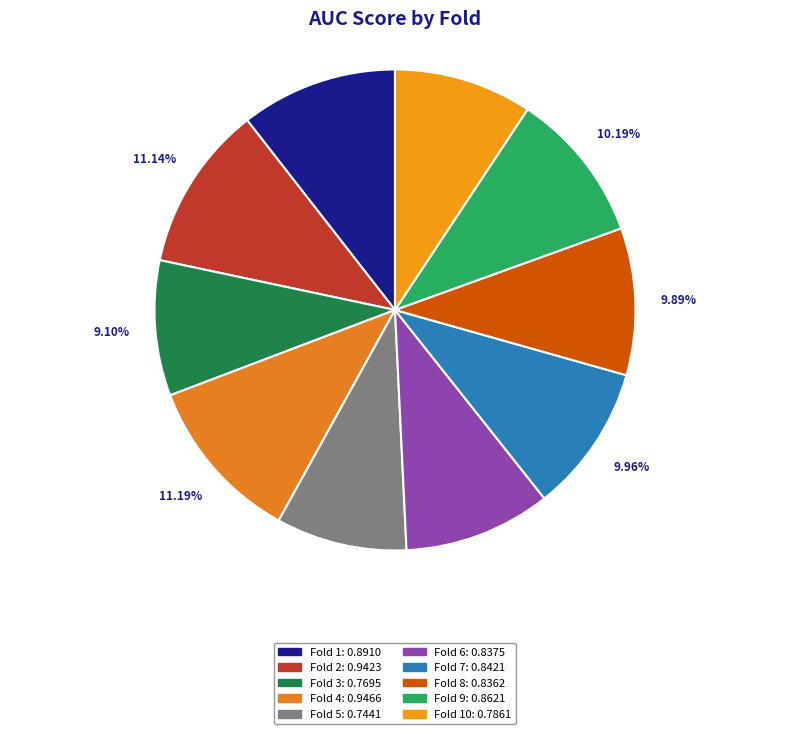

How many slices are in this pie chart?

10